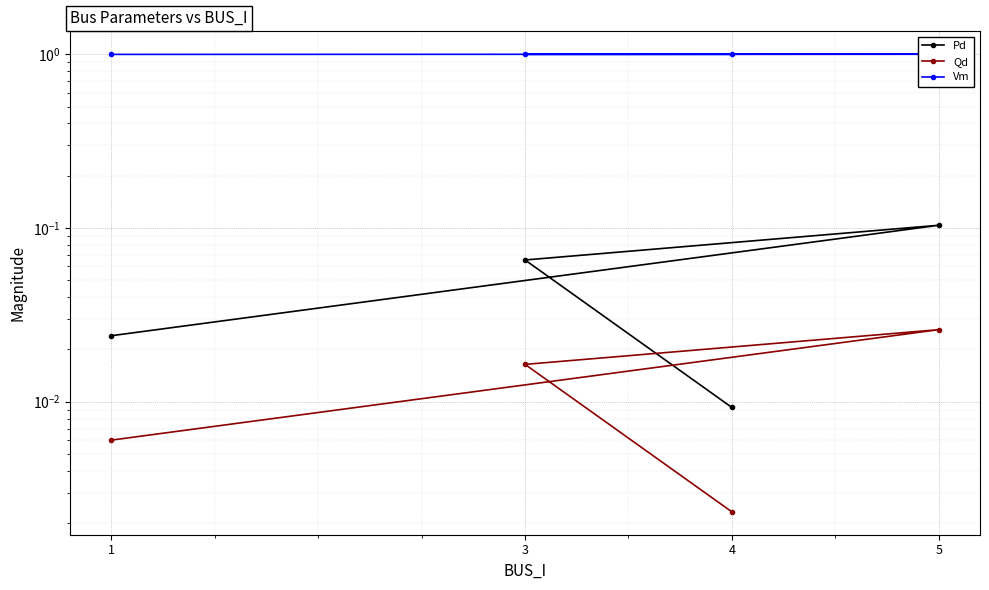

True or false: Vm and Pd cross at least once.

False